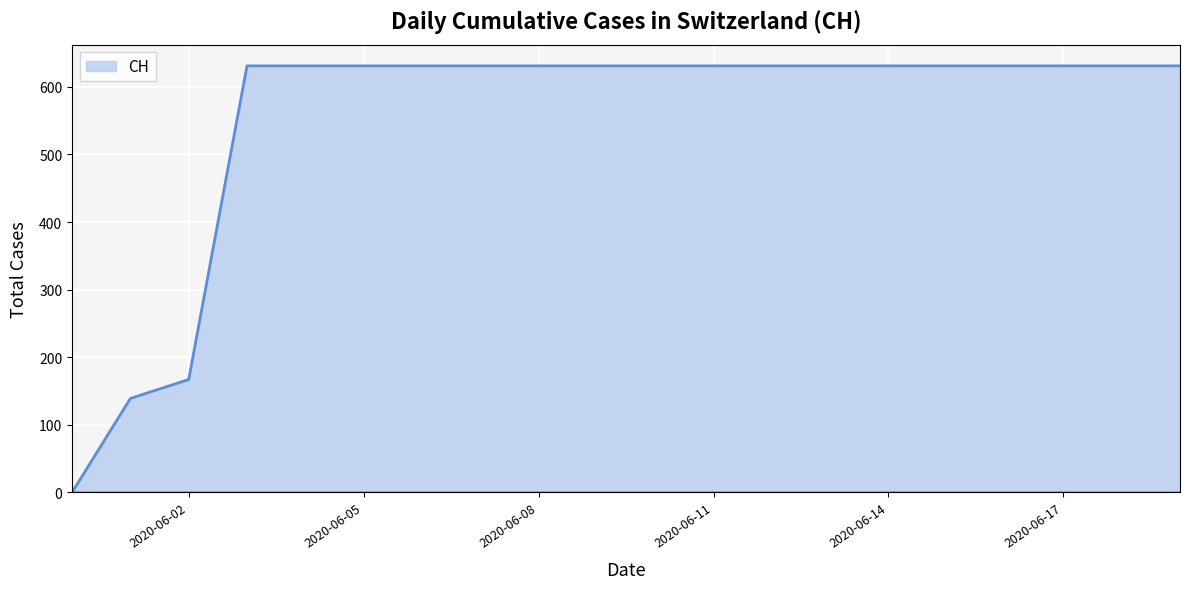

Reading left to right, transcribe all the data shown in this chart.

0	139	167	631	631	631	631	631	631	631	631	631	631	631	631	631	631	631	631	631